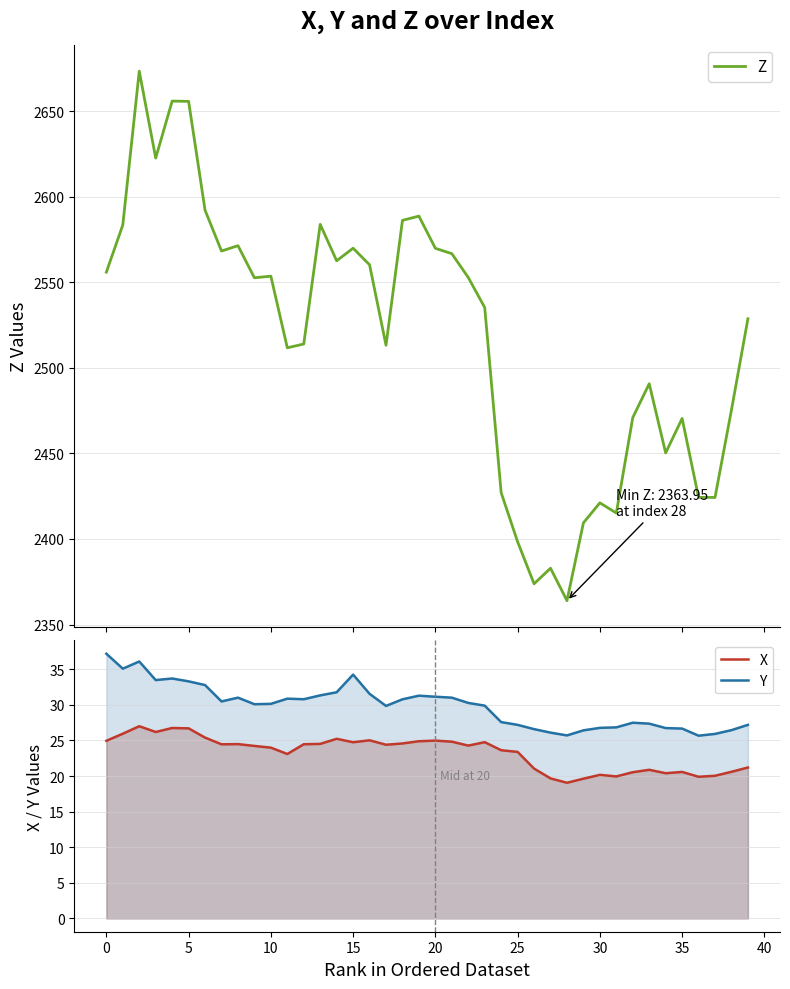

True or false: Y and X cross at least once.

False